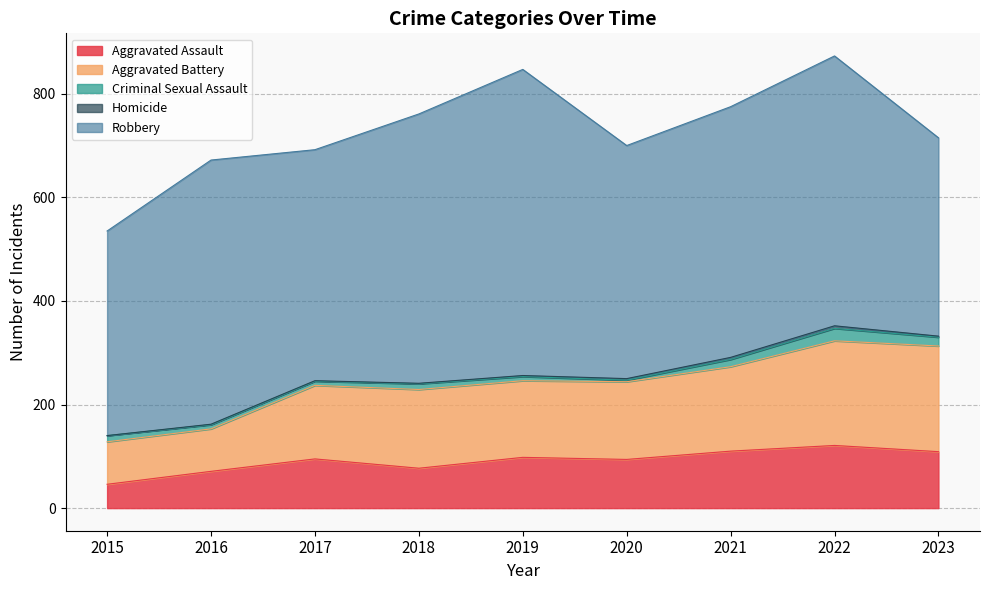

What is the difference between the highest and lowest values at 2017?

445